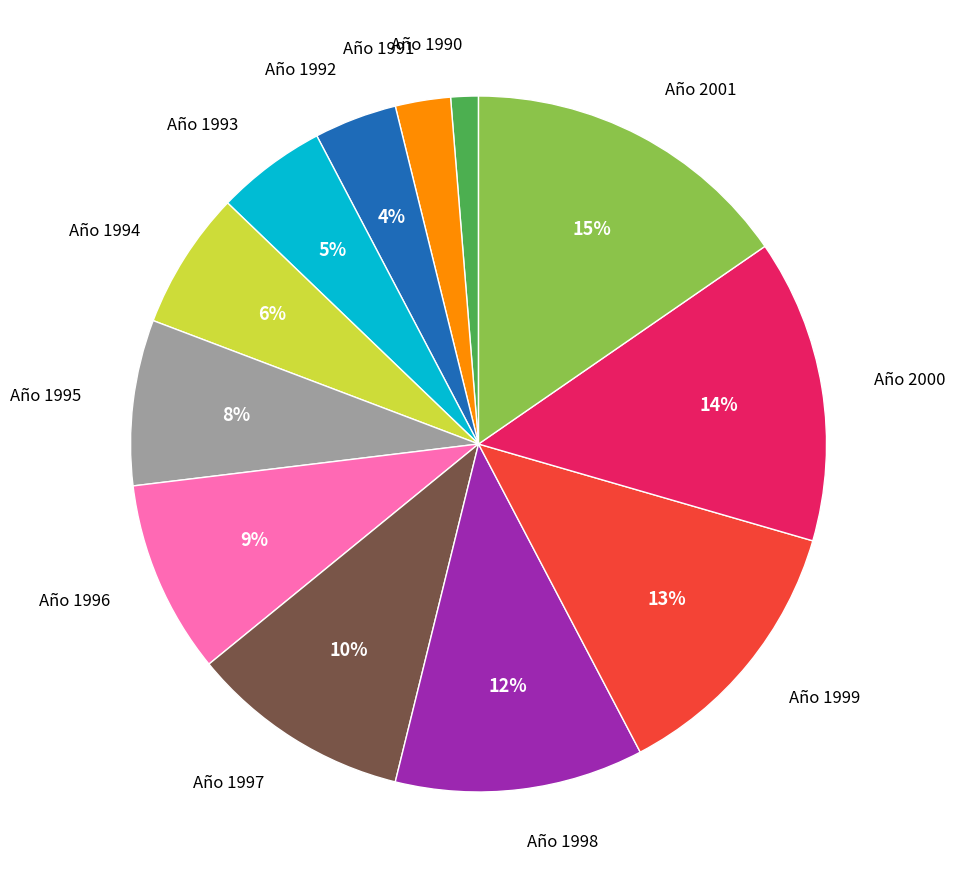

Does any single category account for the majority?

No